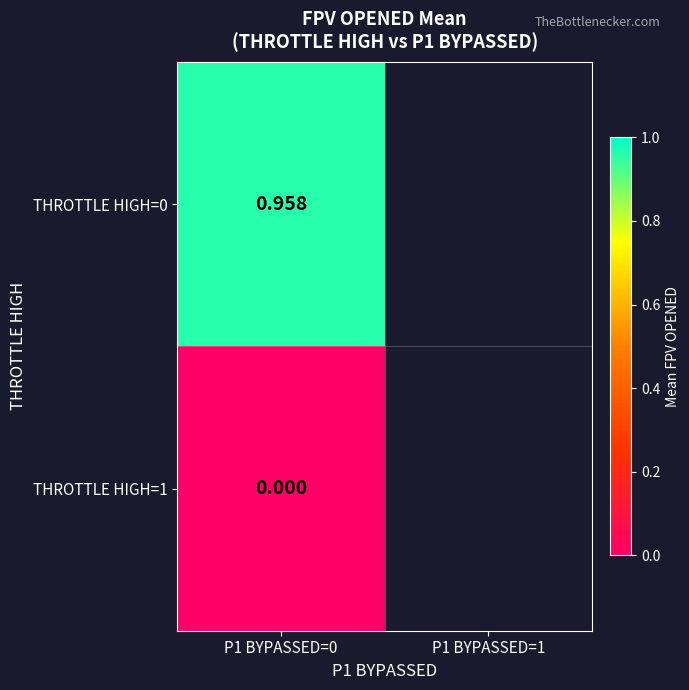

Which series has the largest range (max minus min)?

THROTTLE HIGH=0